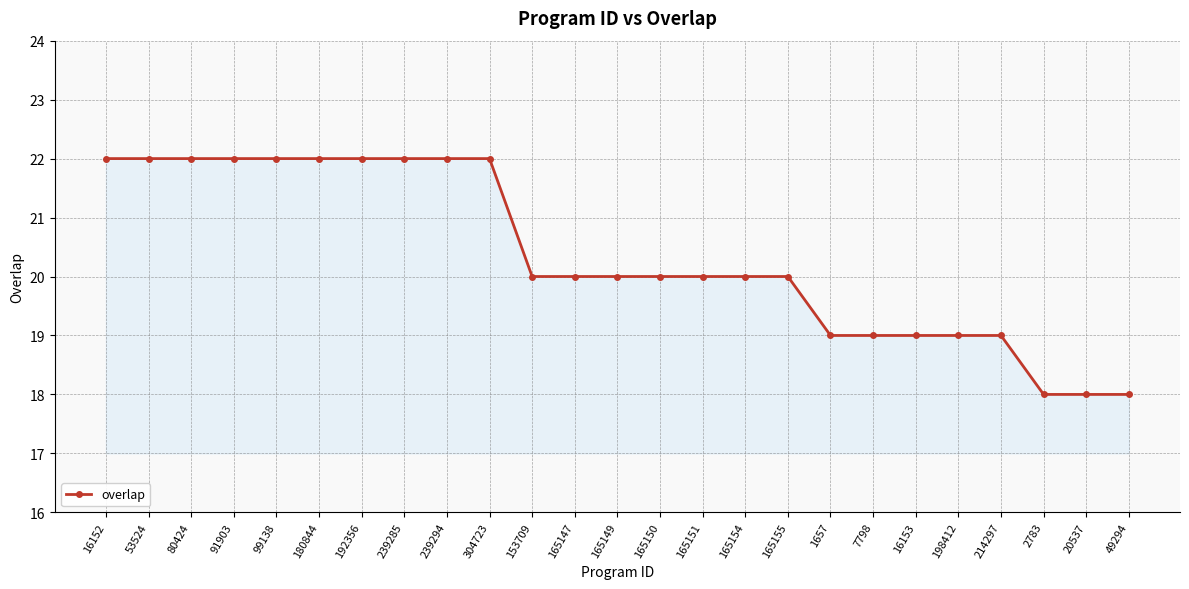

Count the number of categories in the chart.

25